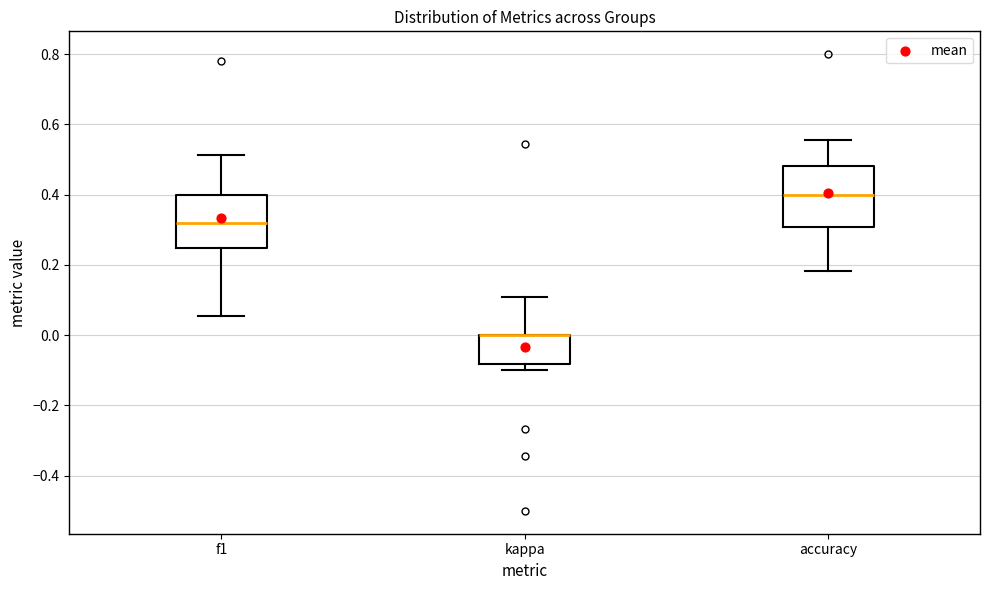

Reading left to right, transcribe this box plot: for each box, give where its median line is, the range the box spans, and where its two whiskers end, as read against the y-axis. The values are not printed on the chart, so give them approximately, as read against the axis.

f1: median 0.32, box 0.24 to 0.40, whiskers 0.06 to 0.52
kappa: median 0.00 (drawn on the box's upper edge), box -0.08 to 0.00, whiskers -0.10 to 0.10
accuracy: median 0.40, box 0.30 to 0.48, whiskers 0.18 to 0.56